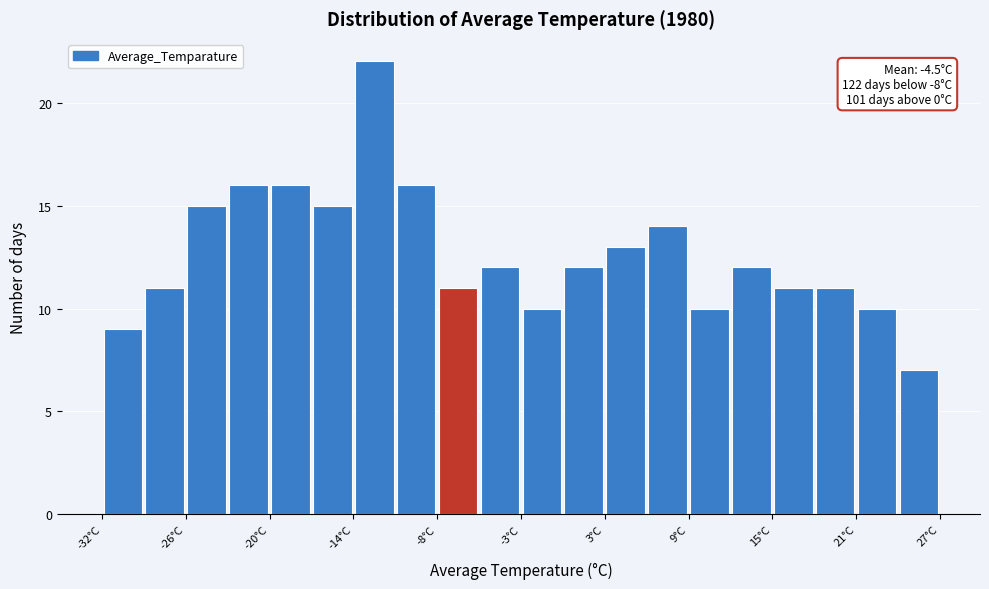

Around what value on the x-axis is the tallest bar? Give the approximate position of its centre, as read against the axis.

-13